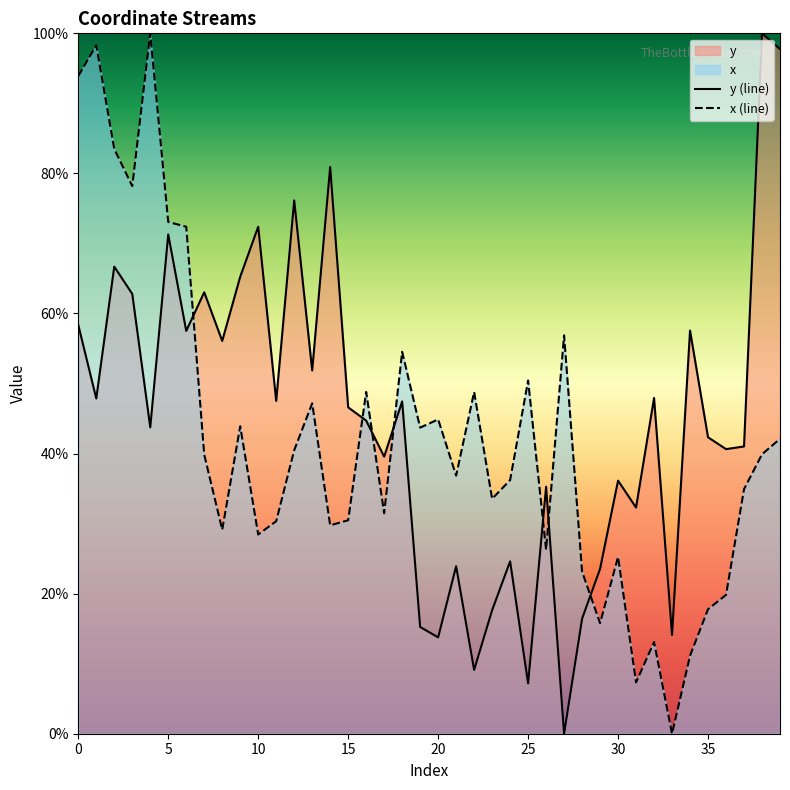

What is the sum of the y (line) values at 36 and 24?

65.2